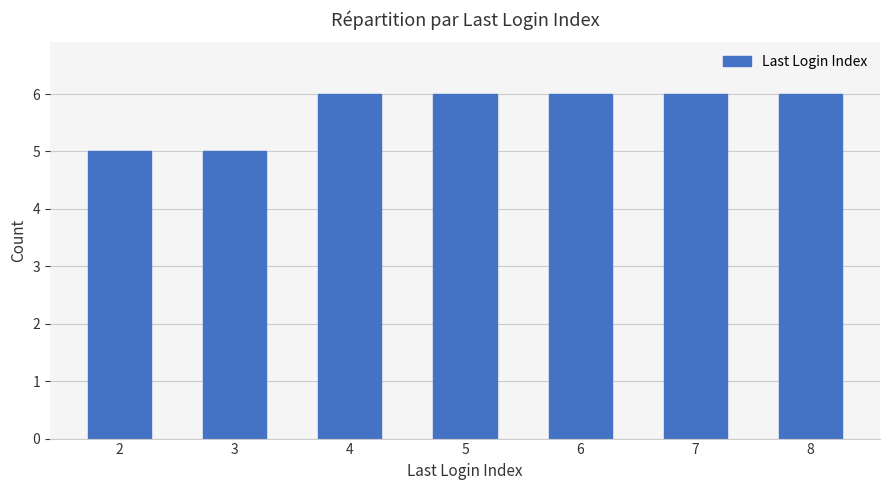

What is the difference between the maximum and minimum values?

1